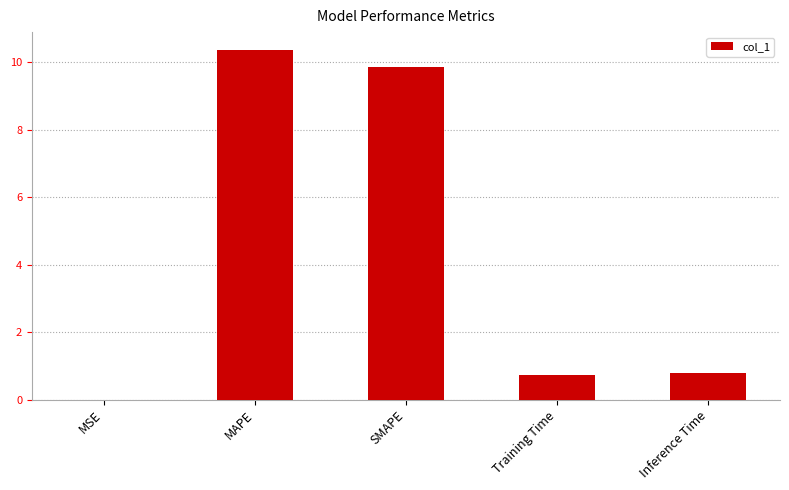

True or false: the data shows 0.0 at MSE.

True